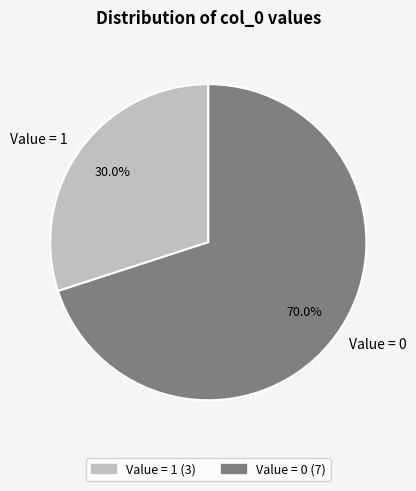

What is the largest slice in the pie chart?

Value = 0